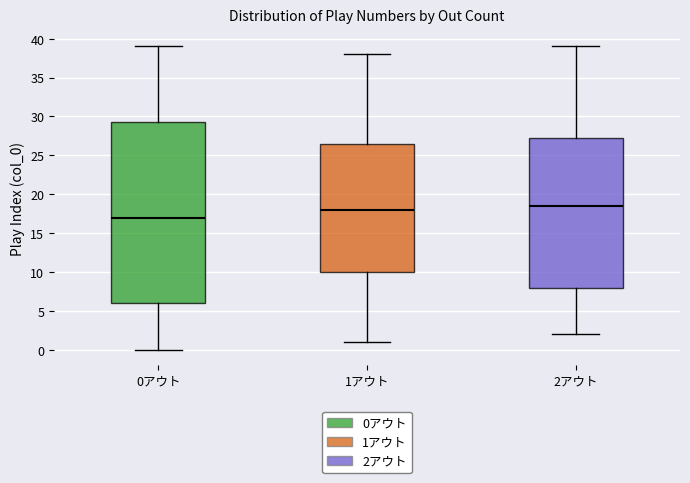

Which box is the tallest, from its lower edge to its upper edge?

0アウト